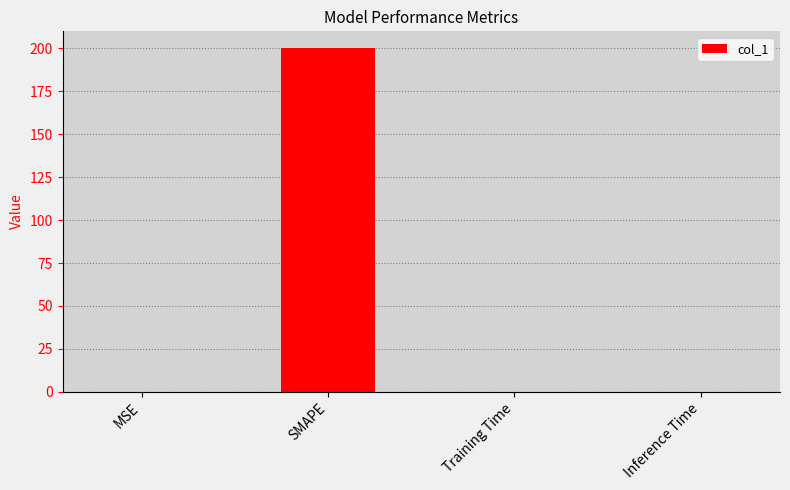

Is it true that the value at Training Time is 0.0?

True